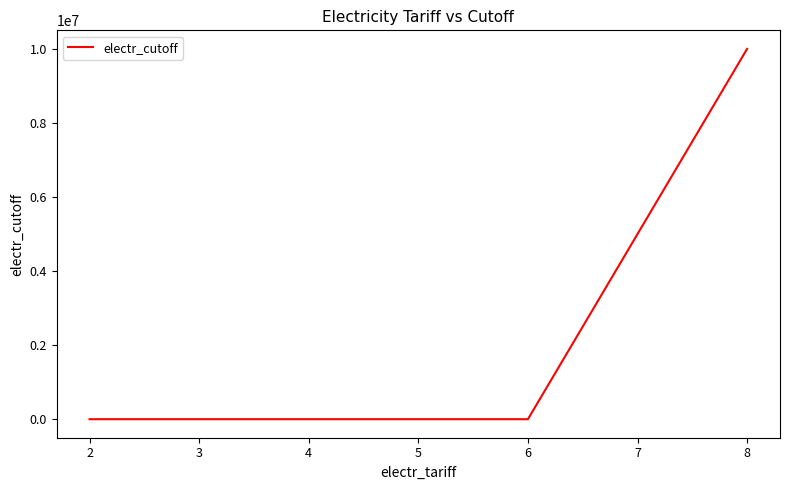

What is the average value?

2500150